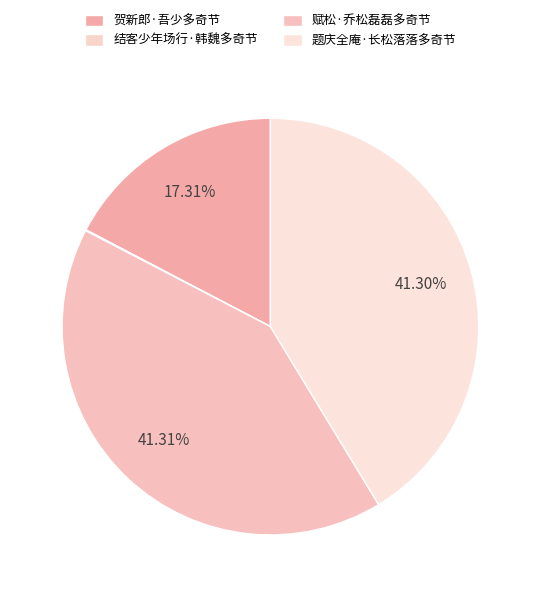

The 贺新郎·吾少多奇节 slice represents 17% of the pie. True or false?

True